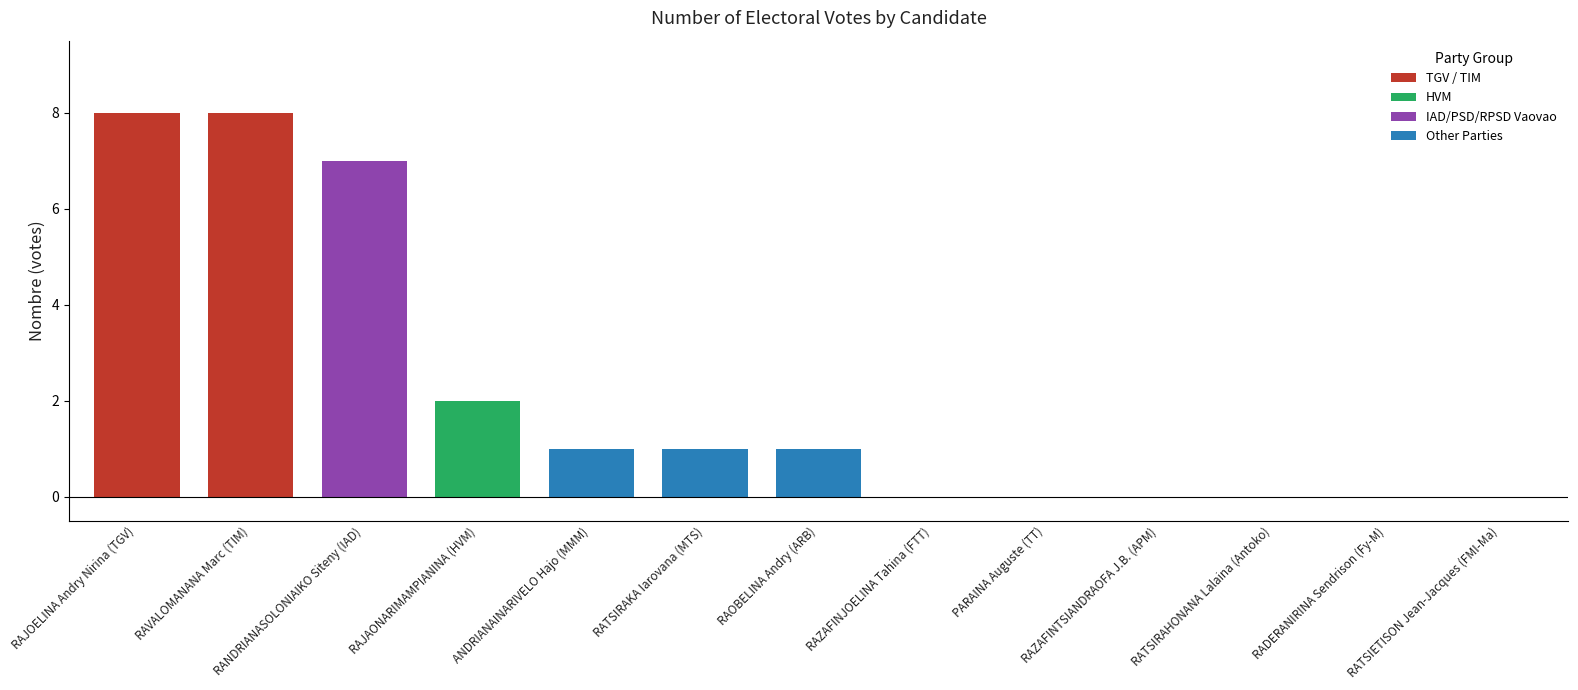

How many data points does each series have?

13